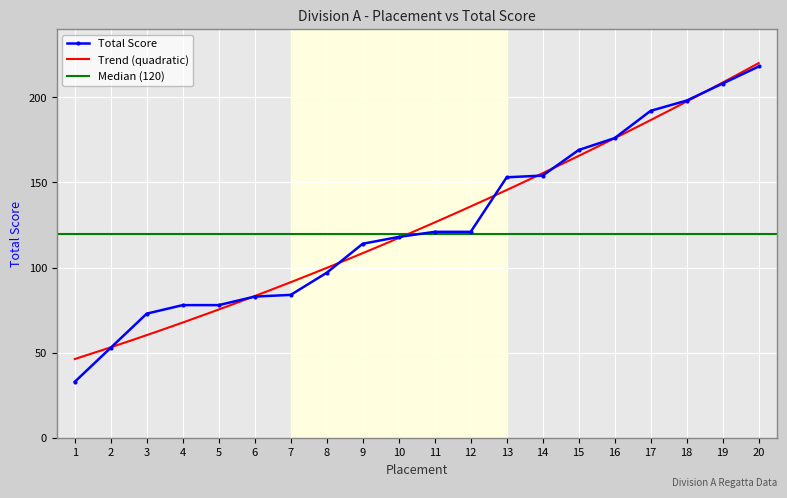

What is the change in value from 3 to 6?

+10